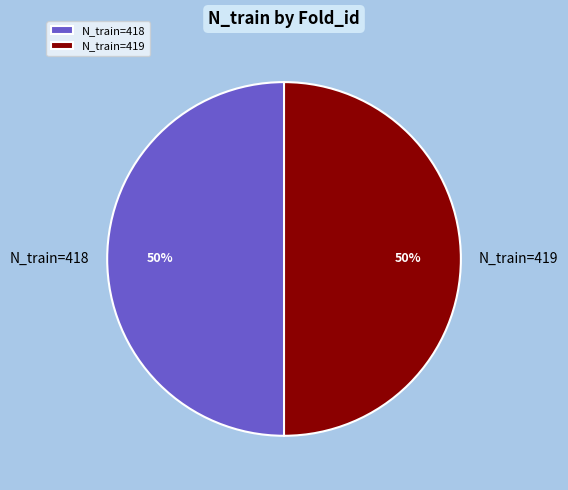

Approximately how many times larger is the value at N_train=419 compared to N_train=418?

1.0